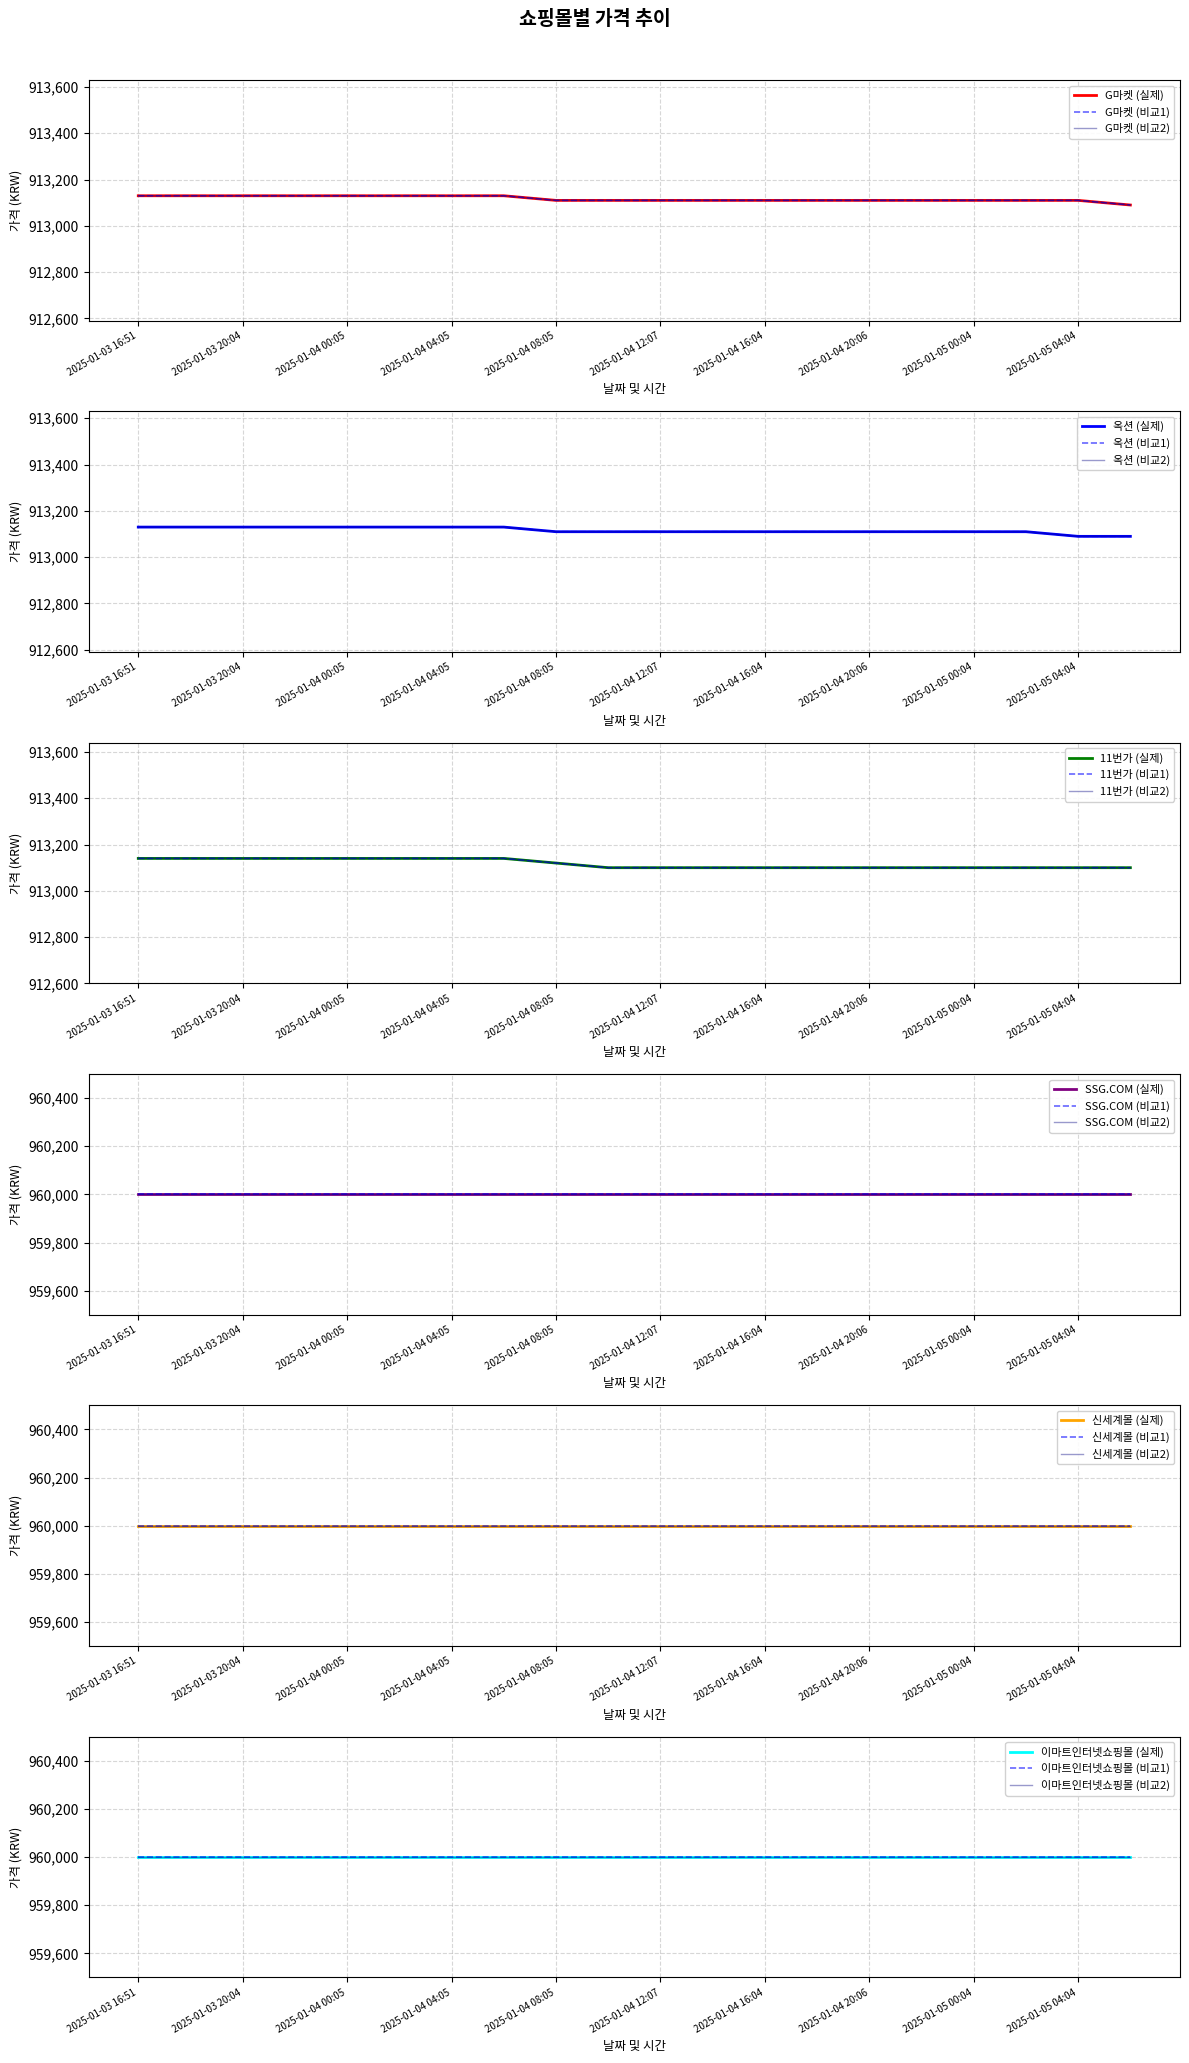

What is the difference between the maximum and minimum values in the 11번가 series?

40